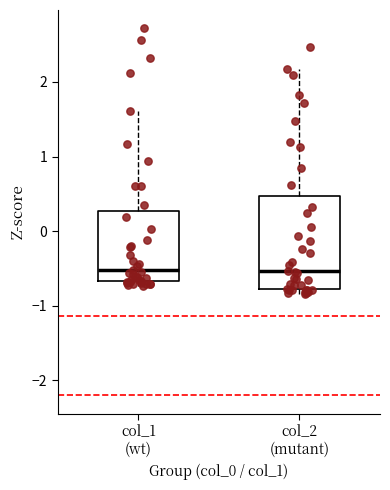

Reading left to right, transcribe this box plot: for each box, give where its median line is, the range the box spans, and where its two whiskers end, as read against the y-axis. The values are not printed on the chart, so give them approximately, as read against the axis.

col_1 (wt): median -0.5, box -0.7 to 0.3, whiskers -0.7 (just below the box's lower edge) to 1.6
col_2 (mutant): median -0.5, box -0.8 to 0.5, whiskers -0.8 (just below the box's lower edge) to 2.2